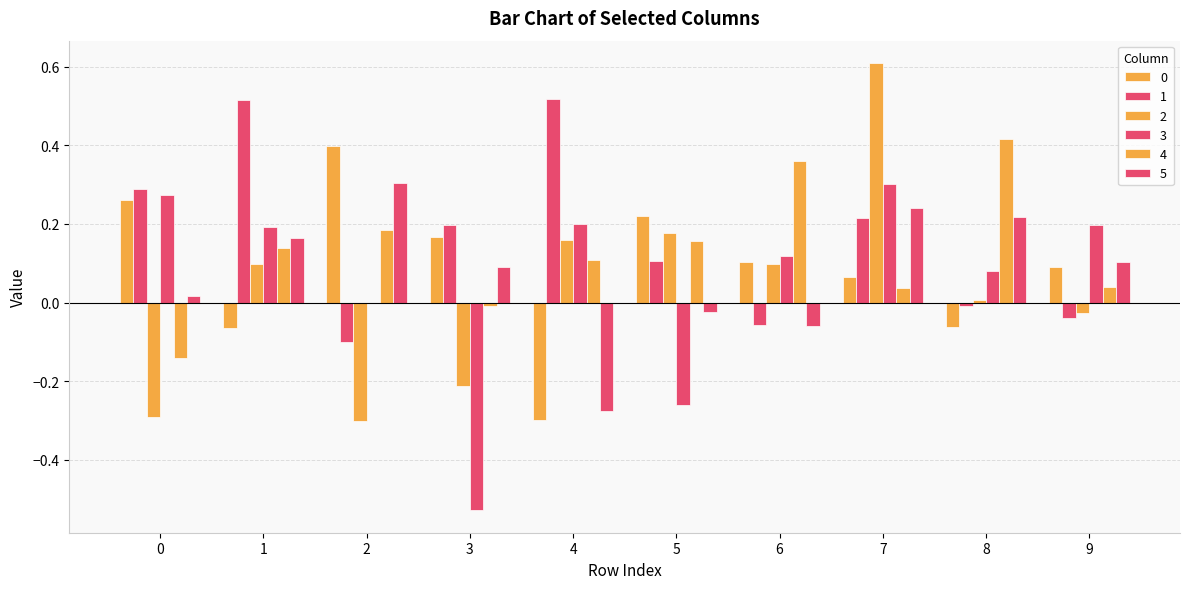

Which has a higher value, 3 or 5?

5